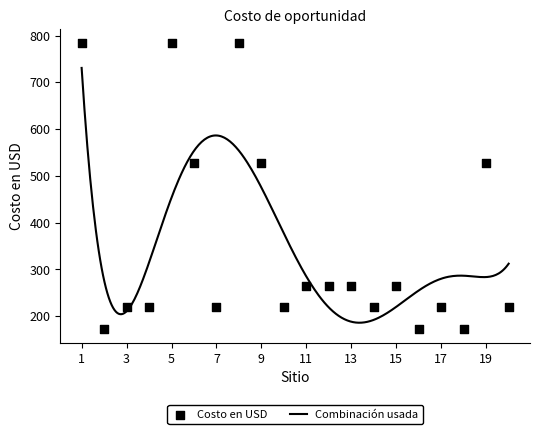

What is the change in value from 2 to 17?

+47